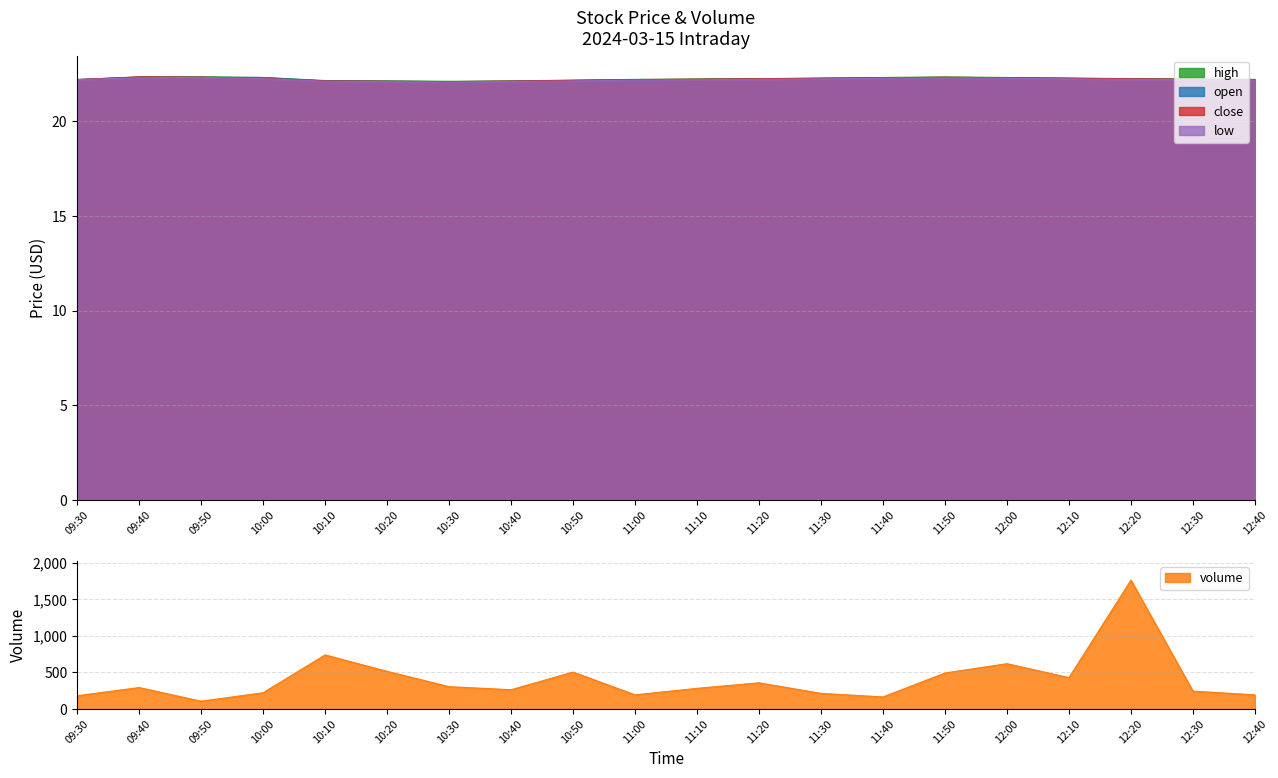

What is the label of the 10th point from the left?

11:00